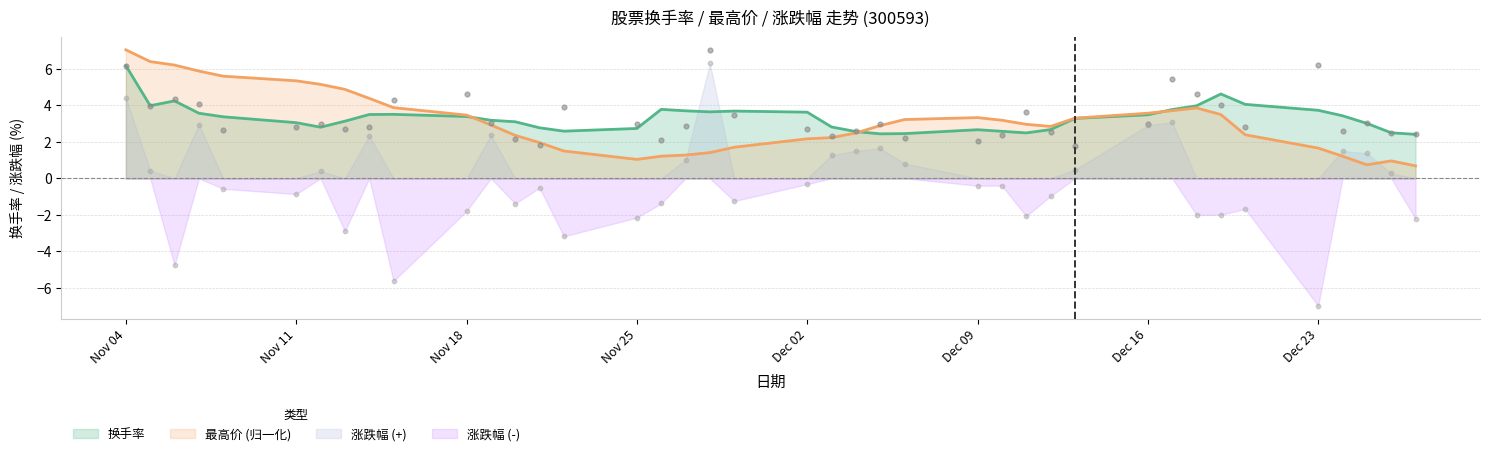

At how many categories does at least one series exceed -6?

40